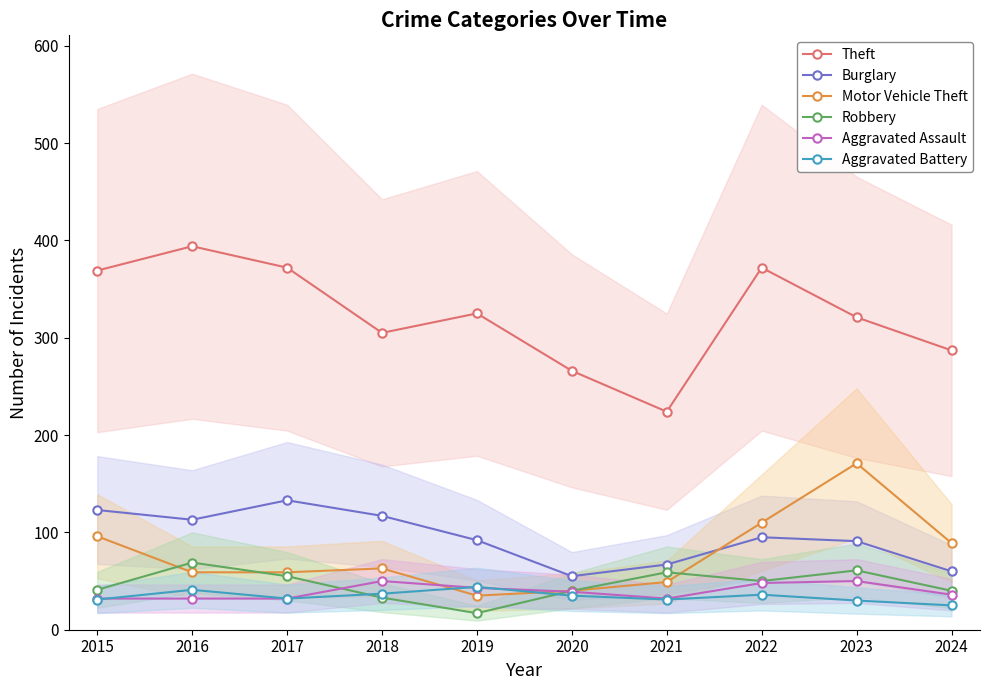

What is the minimum value shown in the chart?

17